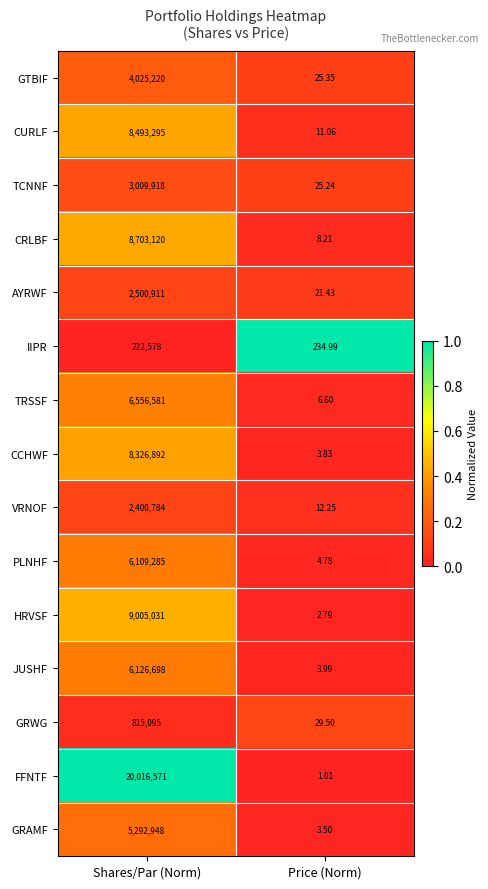

Between Shares/Par (Norm) and Price (Norm), which series saw the biggest shift?

FFNTF